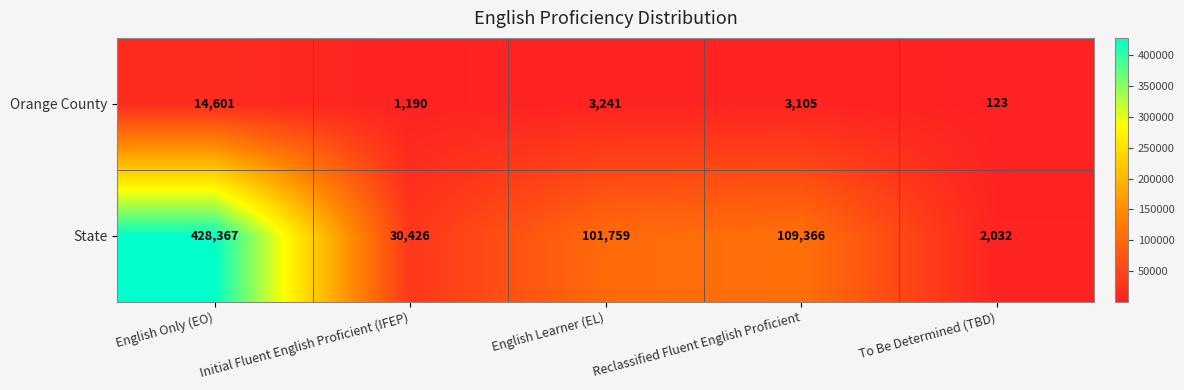

The Orange County series shows 123 at To Be Determined (TBD). True or false?

True